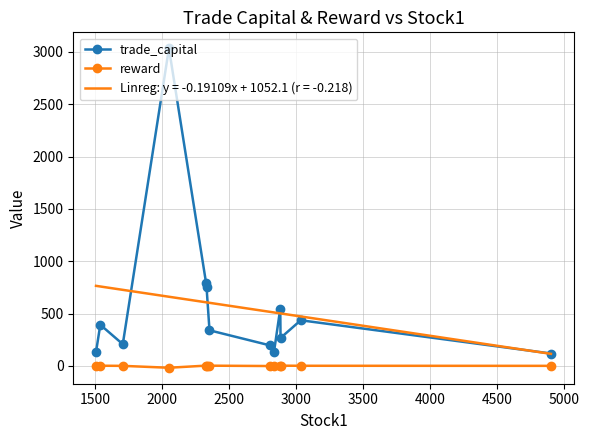

What is the value of the trade_capital point at the 7th from the left?

339.8